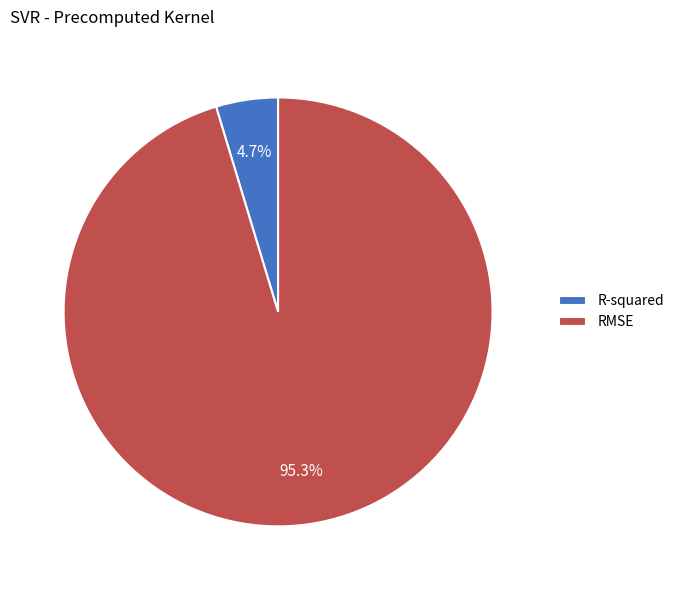

How many segments does this pie chart have?

2